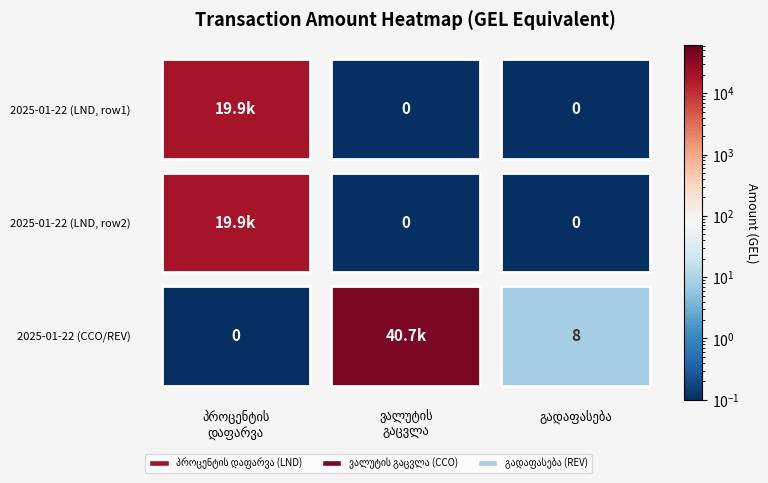

At which category does the chart reach its peak across all series?

2